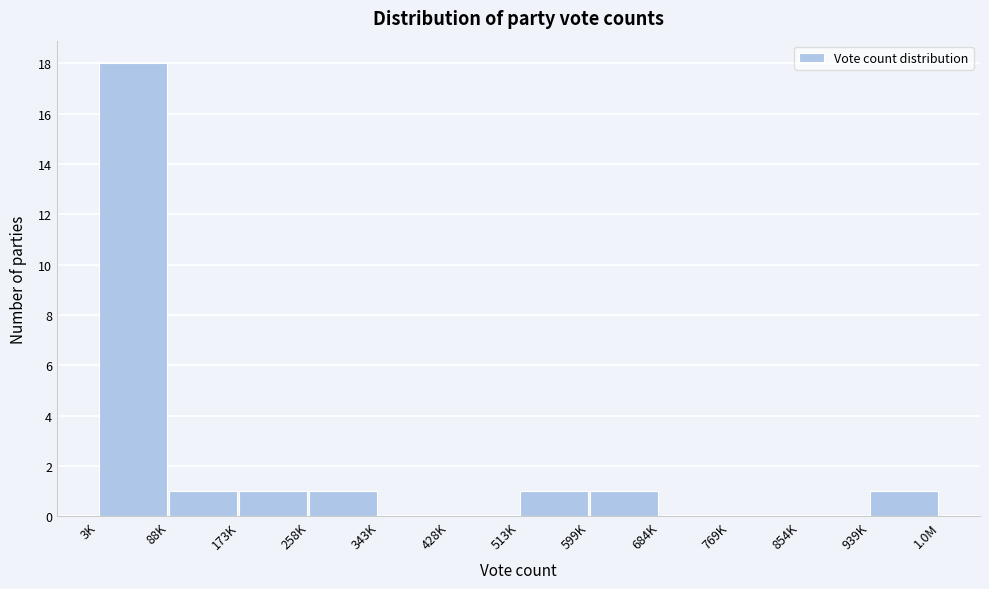

Reading left to right, what are all the values shown in this chart?

3K=18	88K=1	173K=1	258K=1	343K=0	428K=0	513K=1	599K=1	684K=0	769K=0	854K=0	939K=1